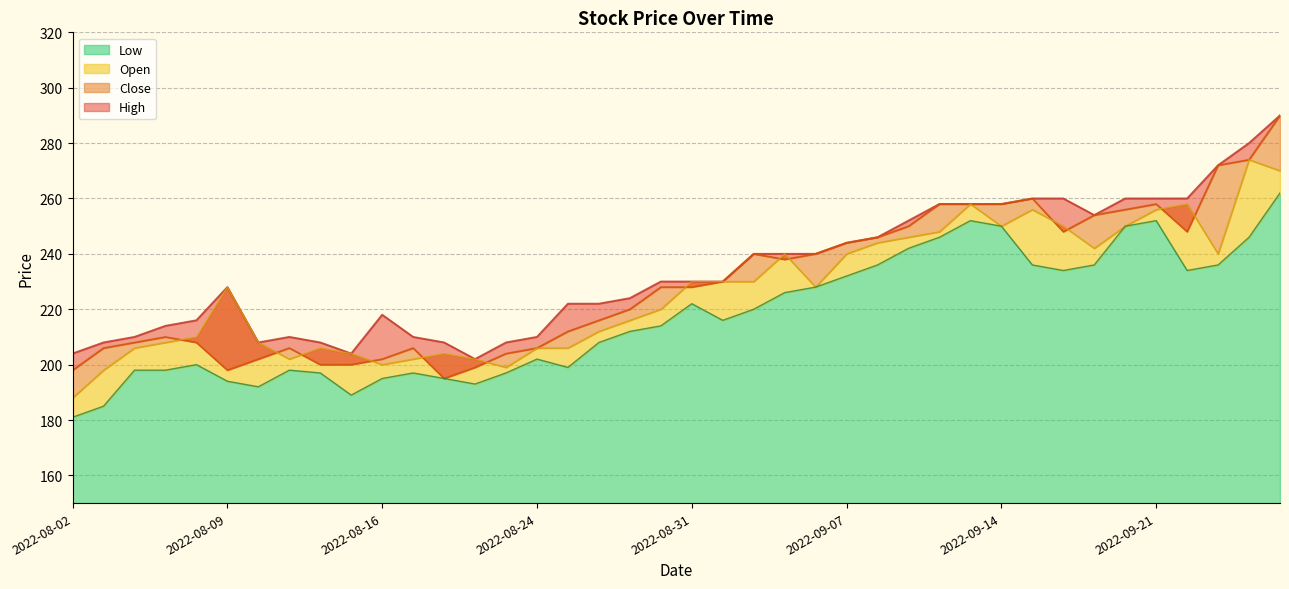

Rank the series by their average value, from lowest to highest.

Low, Open, Close, High